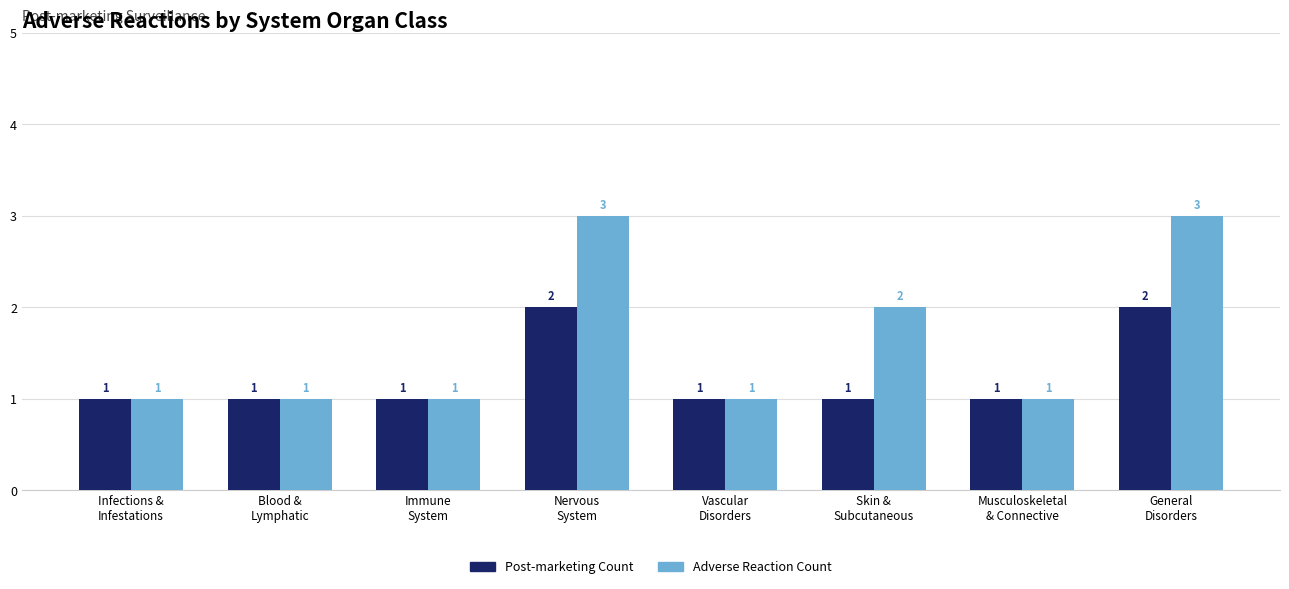

How many groups of bars are there?

8